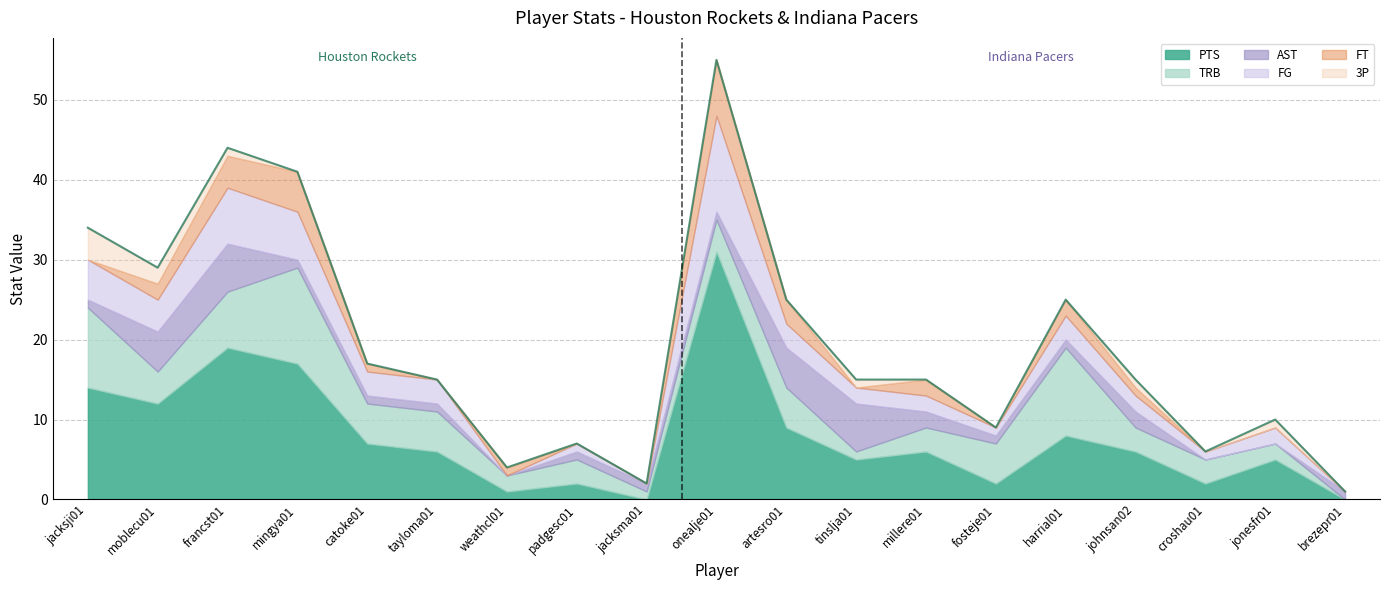

Reading right to left, transcribe all the data shown in this chart.

FG: 0	2	1	2	3	1	2	2	3	12	0	1	0	3	3	6	7	4	5
PTS: 0	5	2	6	8	2	6	5	9	31	0	2	1	6	7	17	19	12	14
AST: 1	0	0	2	1	1	2	6	5	1	1	1	0	1	1	1	6	5	1
TRB: 0	2	3	3	11	5	3	1	5	4	1	3	2	5	5	12	7	4	10
3P: 0	1	0	1	0	0	0	1	0	0	0	0	0	0	0	0	1	2	4
FT: 0	0	0	1	2	0	2	0	3	7	0	0	1	0	1	5	4	2	0